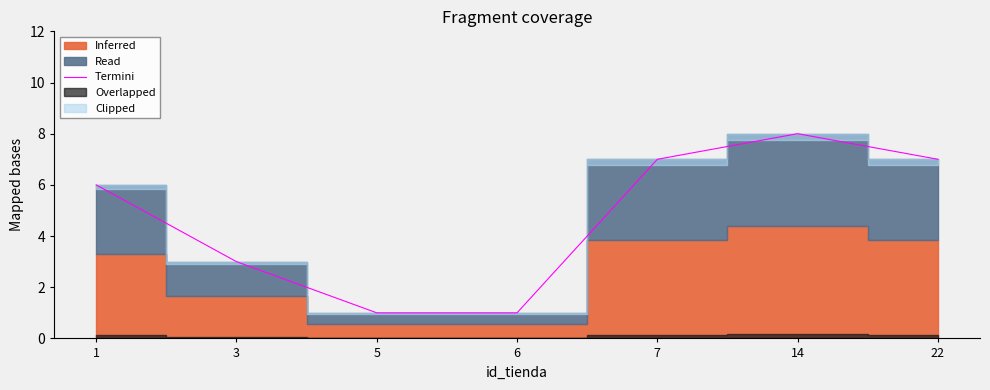

True or false: the data shows 6 at 1.

True